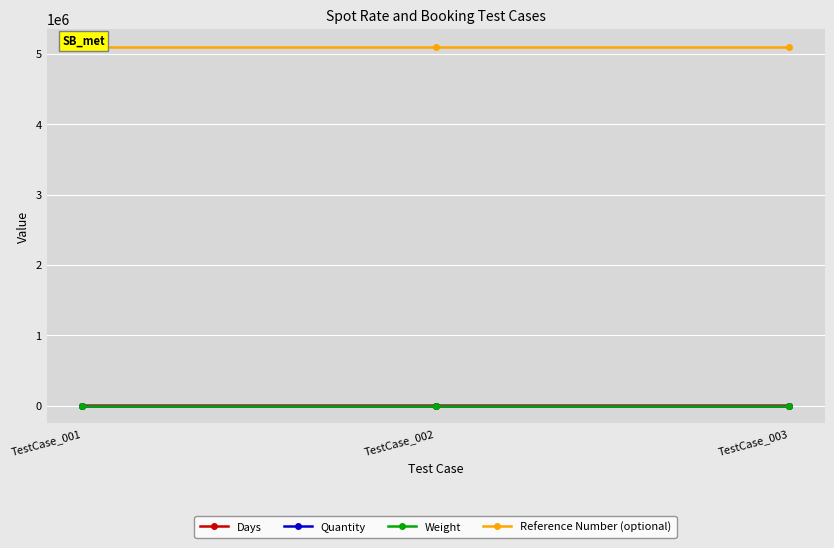

Reading left to right, what are all the values shown in this chart?

Days: 3	15	15
Quantity: 2	2	2
Weight: 17	17	17
Reference Number (optional): 5102055	5102055	5102055